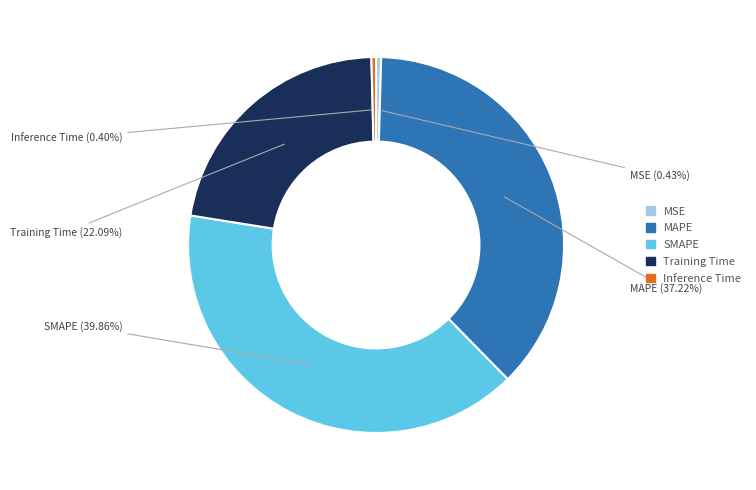

Does MAPE account for over 50% of the chart?

No